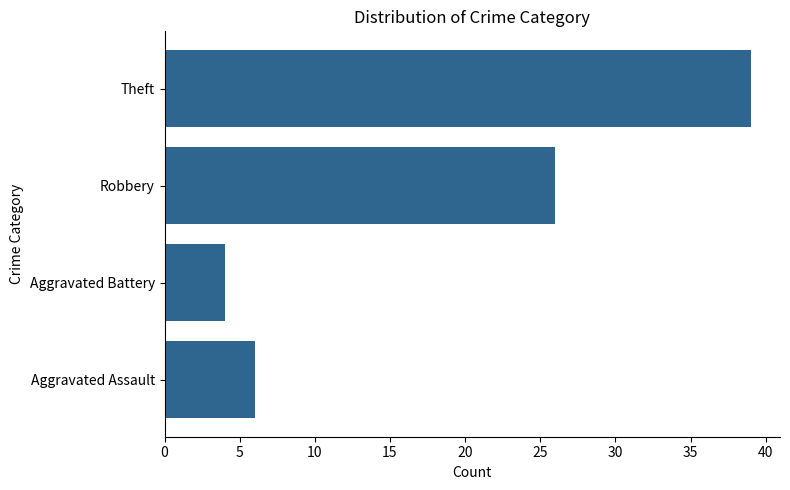

Which category has the highest value across all series?

Theft